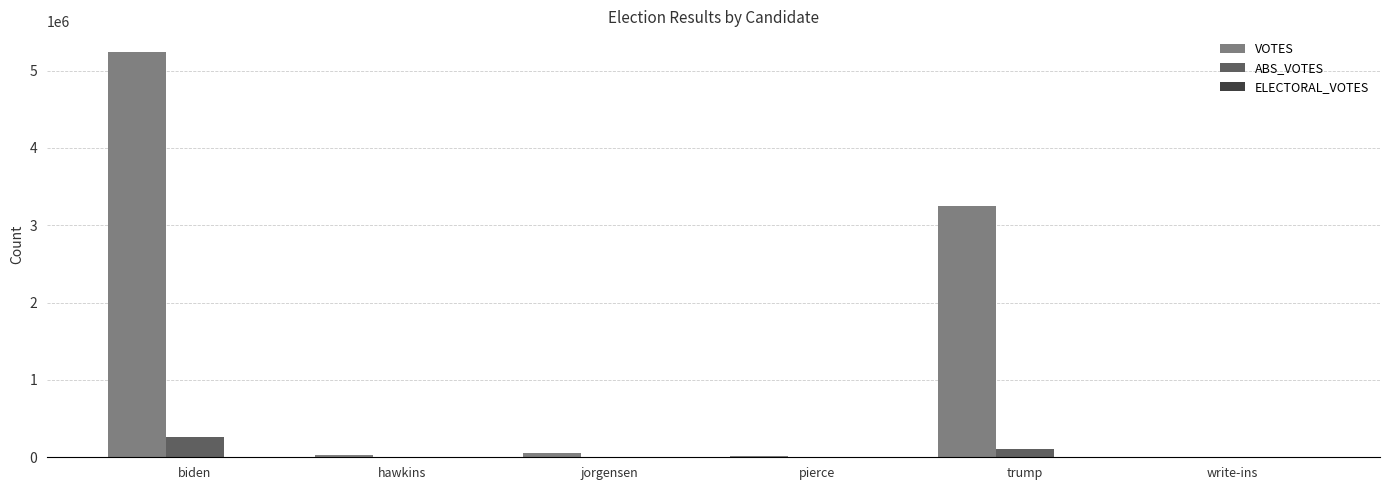

True or false: VOTES has a value of 4342107 at trump.

False